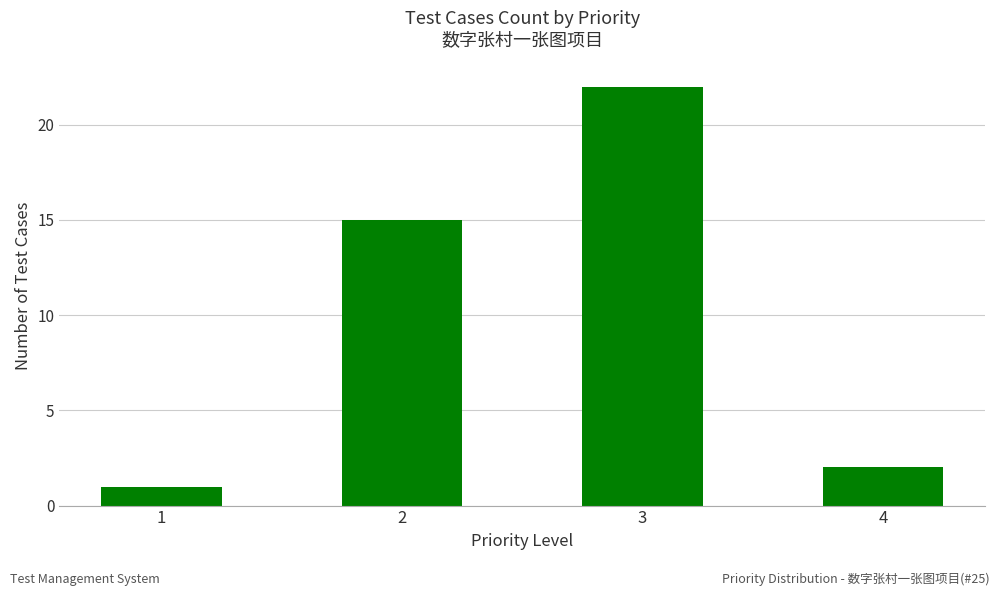

How many values are below 15?

2